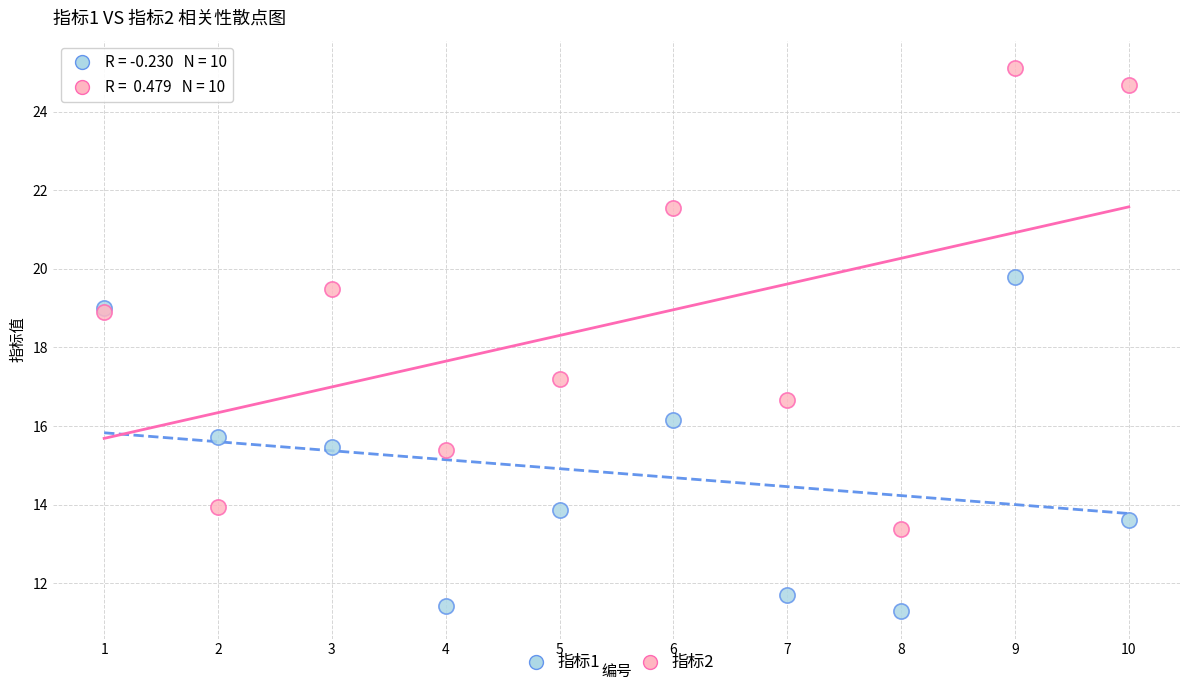

Which series has the widest spread of Y values?

指标2